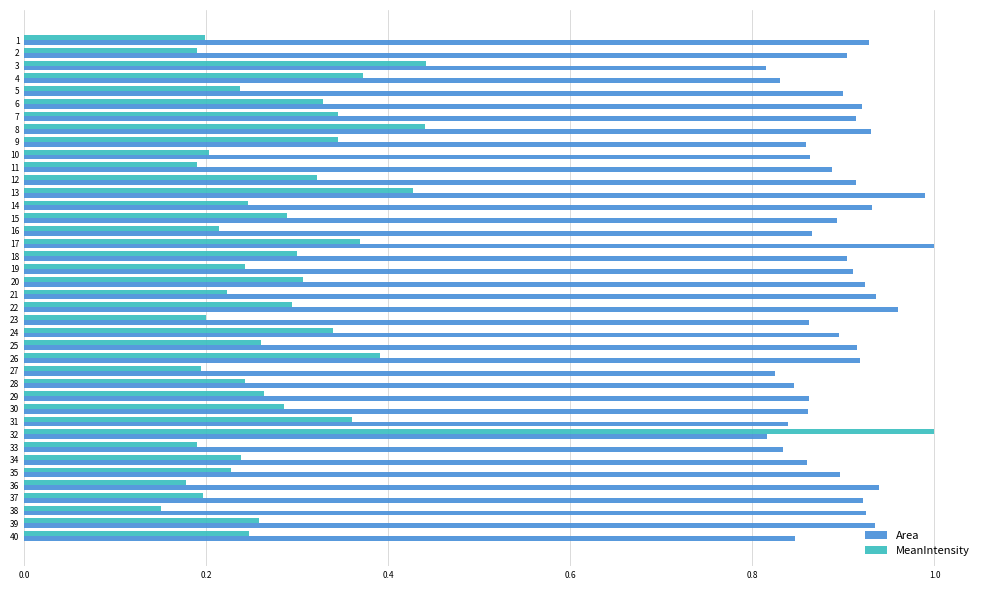

What is the difference between the highest and lowest values at 14?

0.7